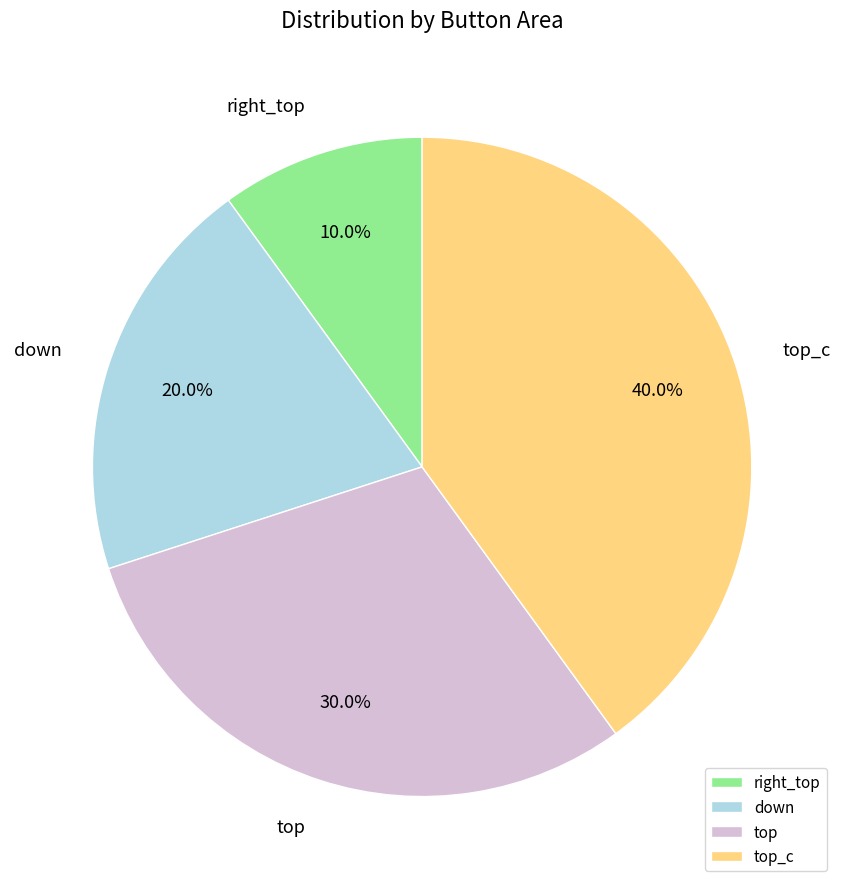

Which slice is the largest?

top_c